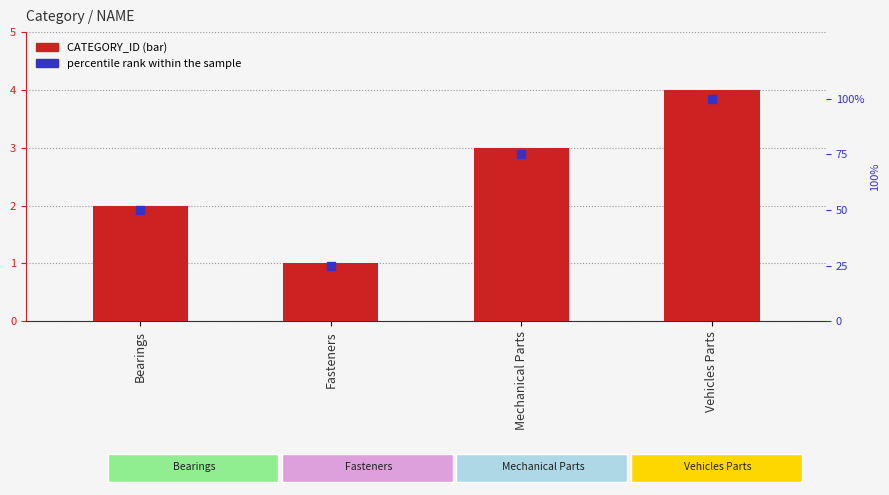

Which series has the widest spread of Y values?

percentile rank within the sample